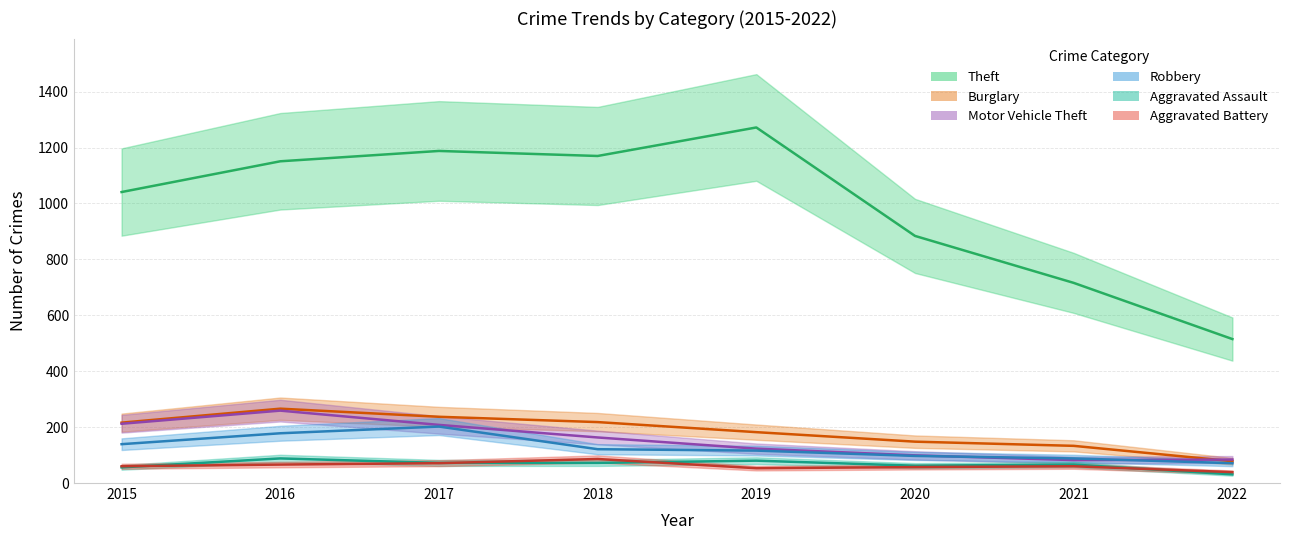

In Aggravated Battery, how many points are higher than both neighbors (excluding endpoints)?

2